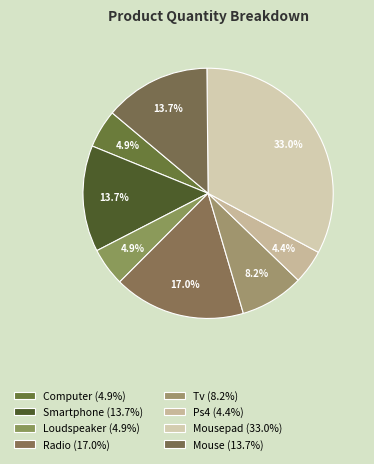

How many slices are in this pie chart?

8